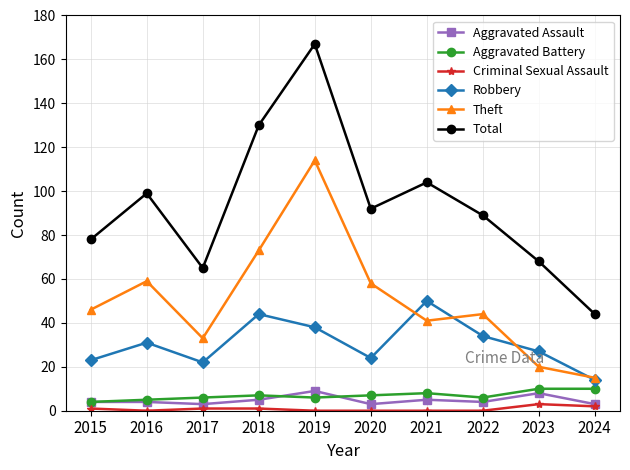

What is the total value across all series at 2023?

136